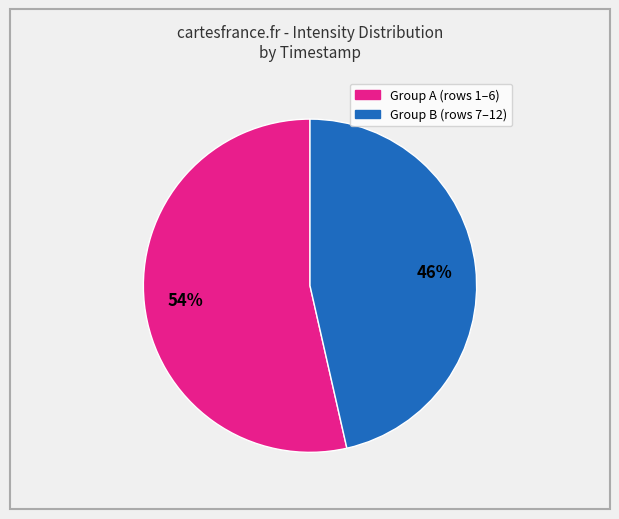

How many segments does this pie chart have?

2